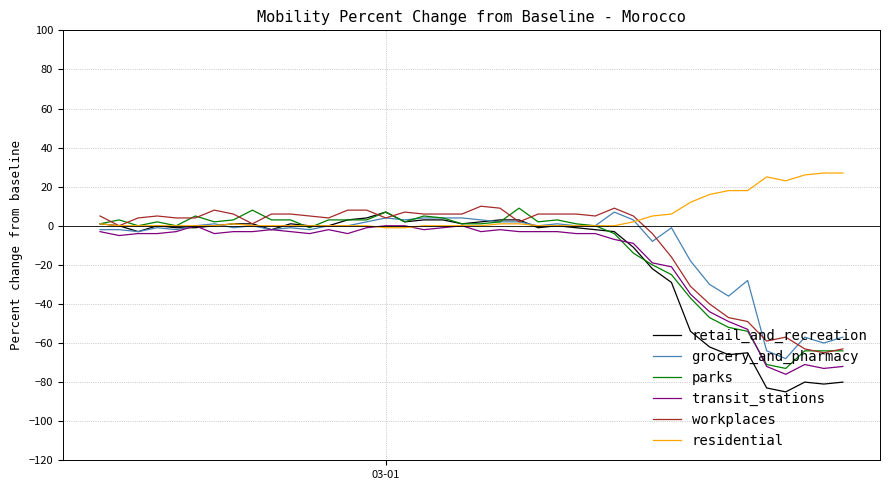

Which series has the widest spread of values?

retail_and_recreation